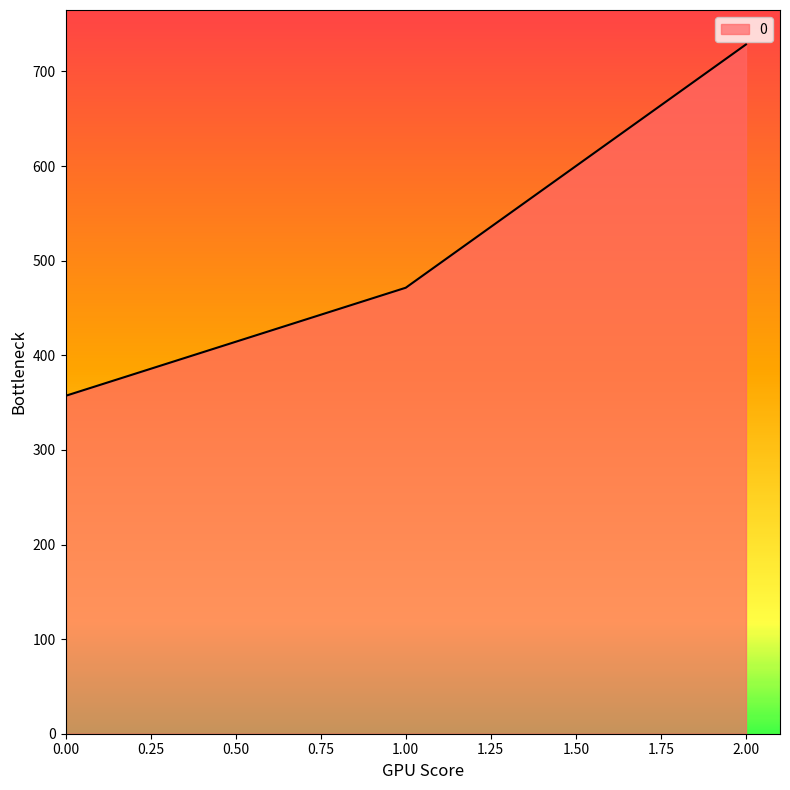

What is the smallest value displayed?

357.1